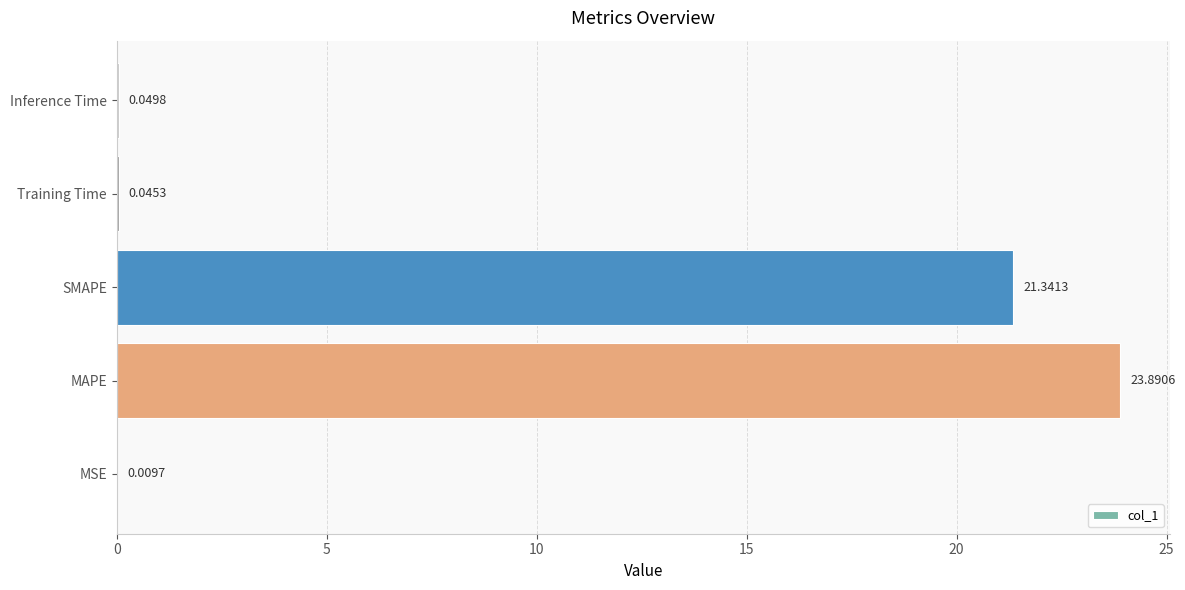

What is the change in value from SMAPE to Training Time?

-21.3